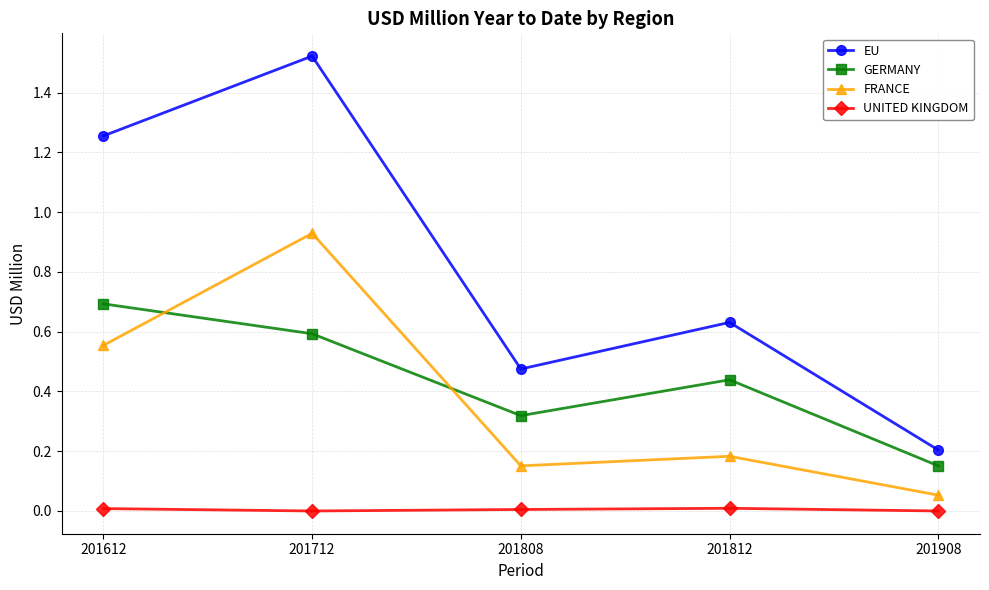

Which series has the largest total across all categories?

EU